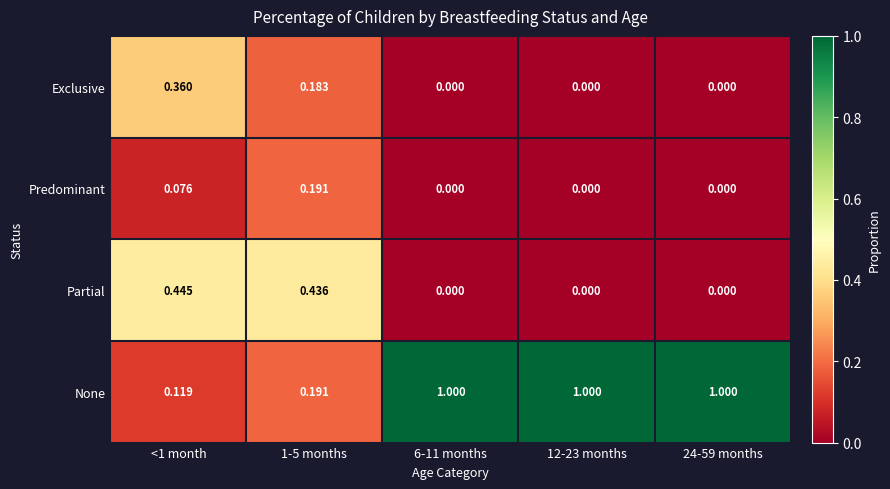

How many series are shown in this chart?

4